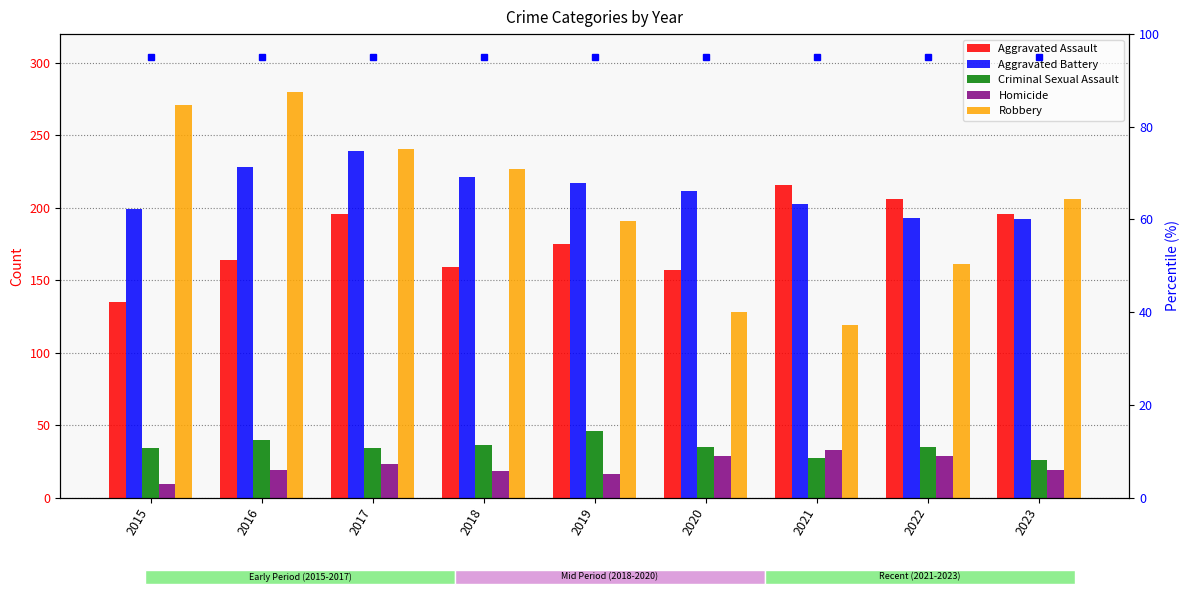

What is the value of the Aggravated Battery bar at the 2nd from the left?

228